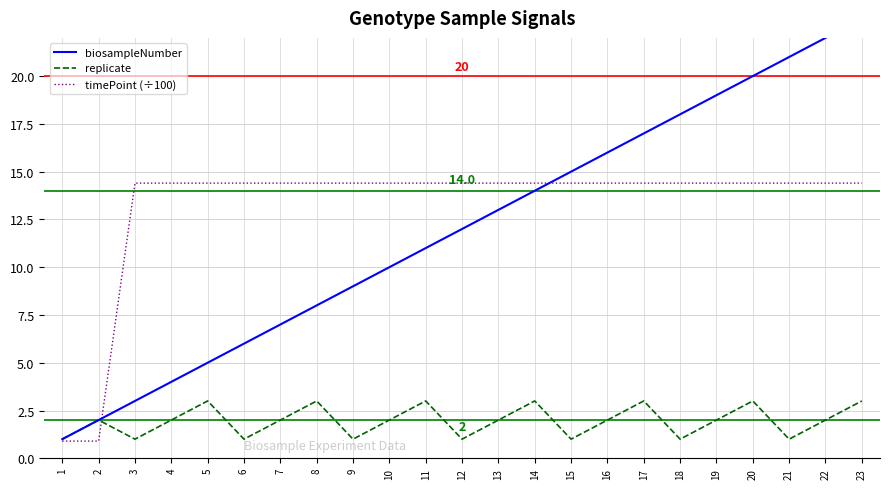

What is the smallest value displayed?

0.9